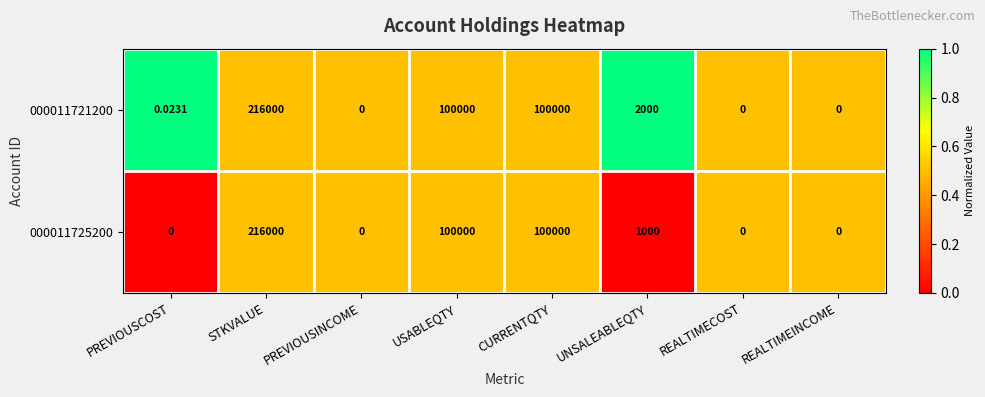

At which label does 000011725200 first exceed 1000?

STKVALUE